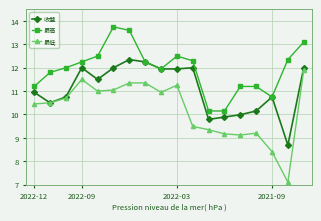

Which series has the largest range (max minus min)?

最低